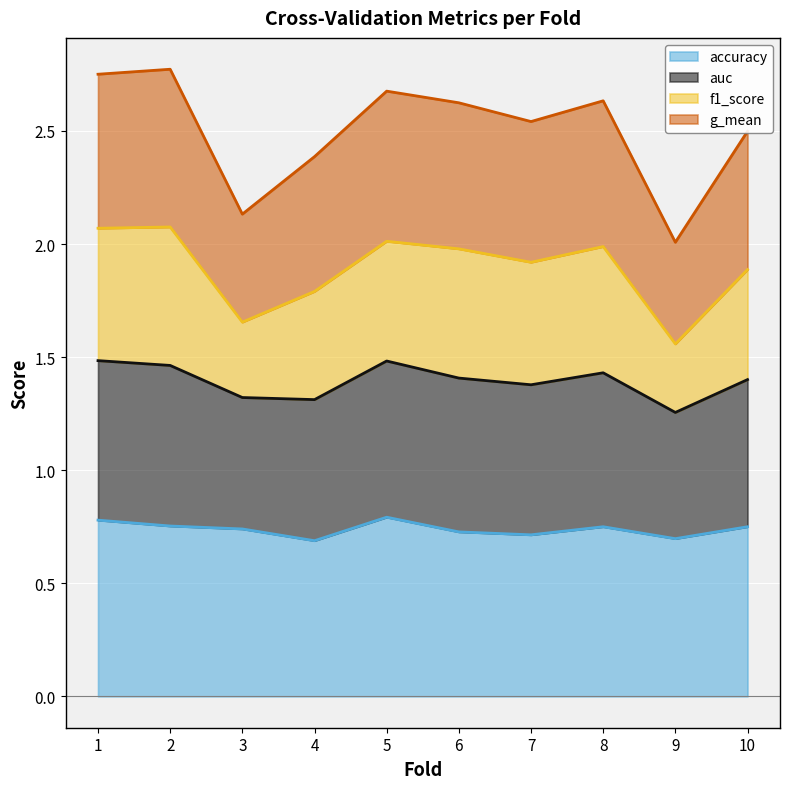

What is the sum of the accuracy values at 8 and 5?

1.5